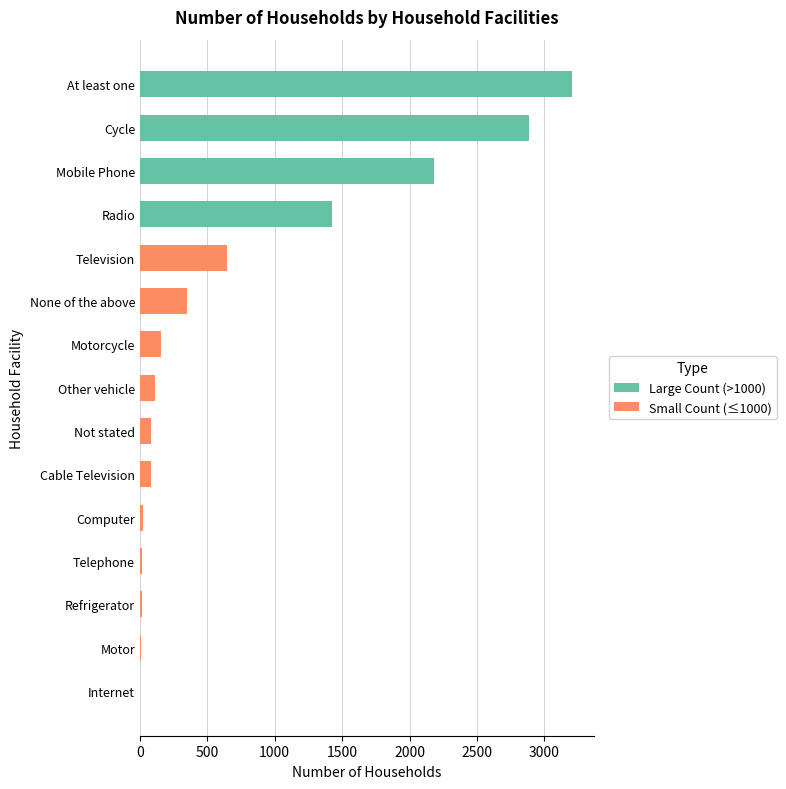

What is the greatest value displayed?

3205